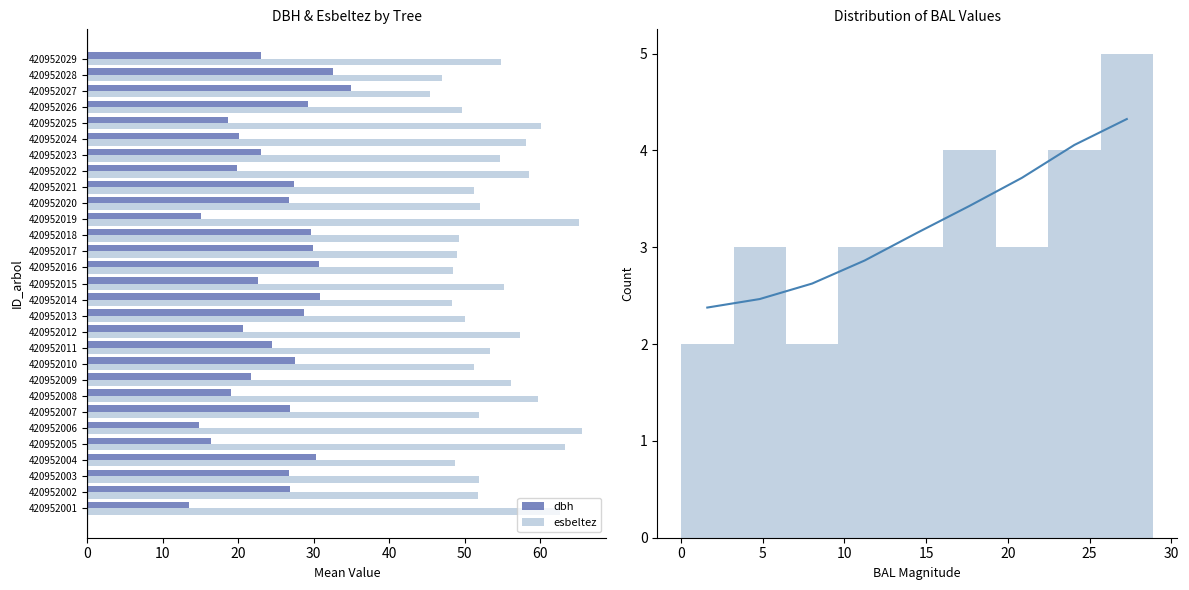

What value does the esbeltez series have at 420952018?

49.2